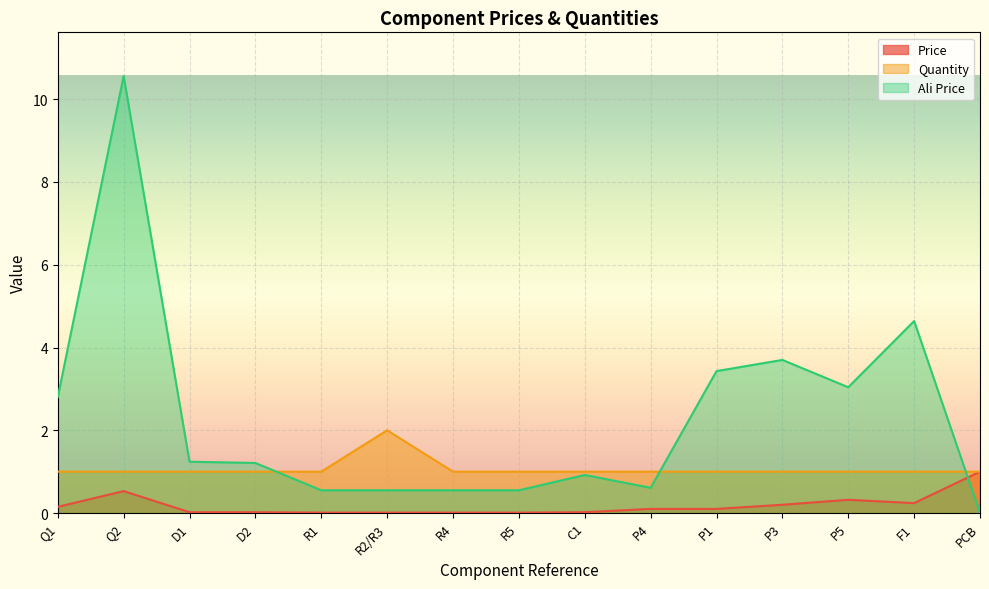

At which category does the chart reach its peak across all series?

Q2